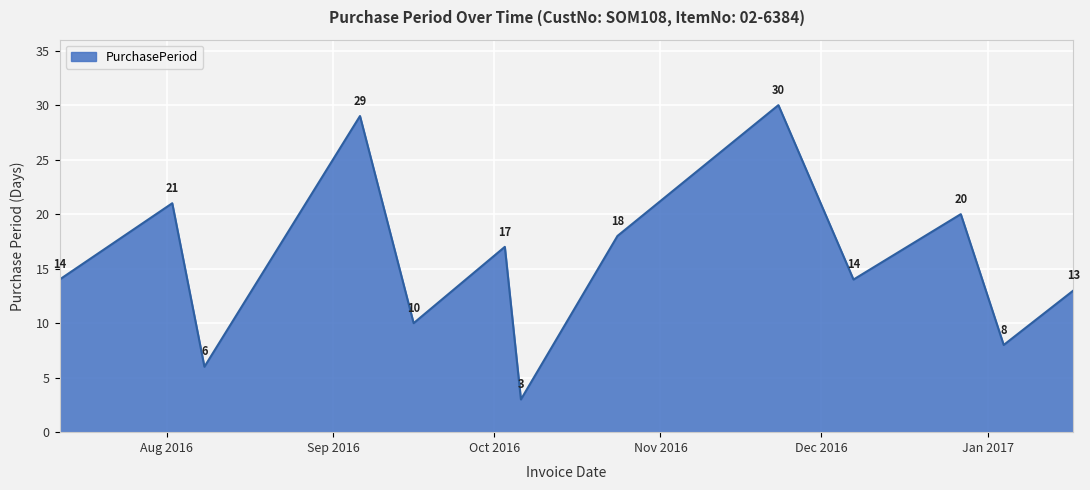

What is the difference between the maximum and minimum values?

27